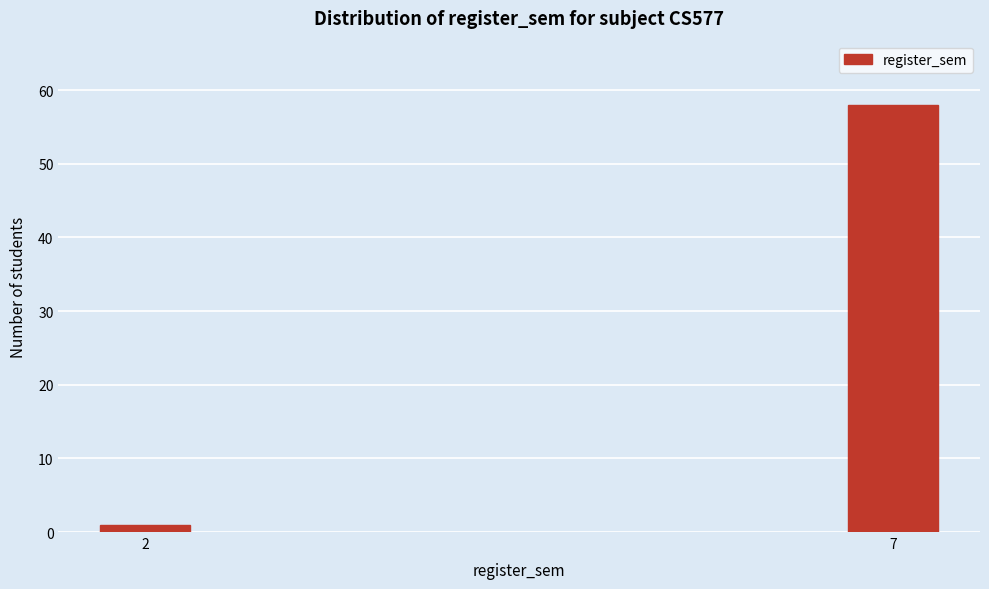

Reading left to right, list all the values displayed in this chart.

1	58